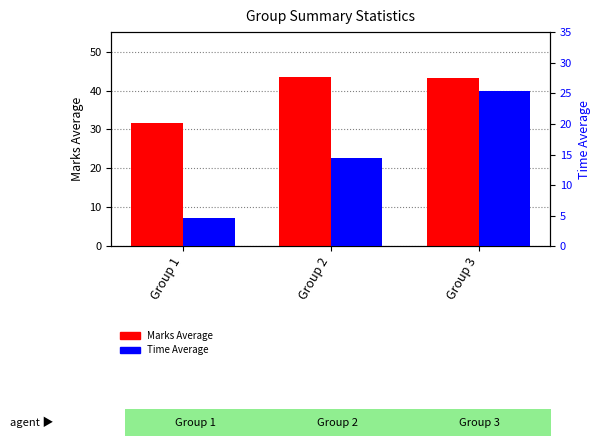

The Time Average series shows 19.1 at Group 2. True or false?

False